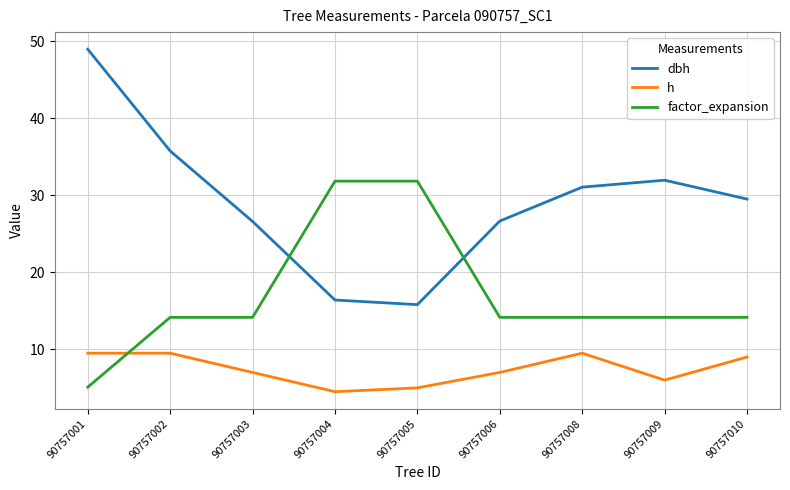

What is the sum of all factor_expansion values?

153.7